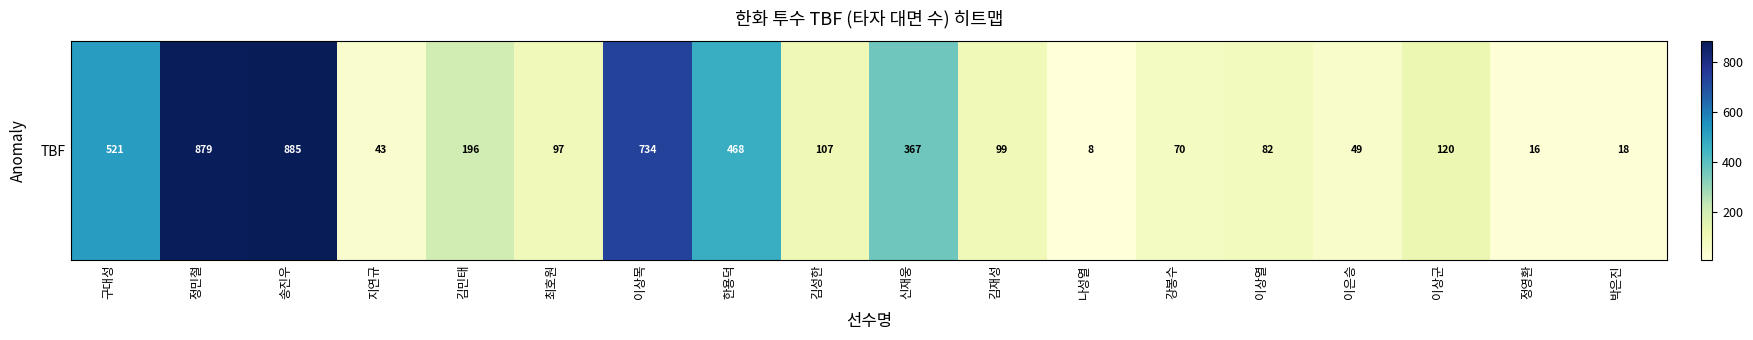

What is the average value?

264